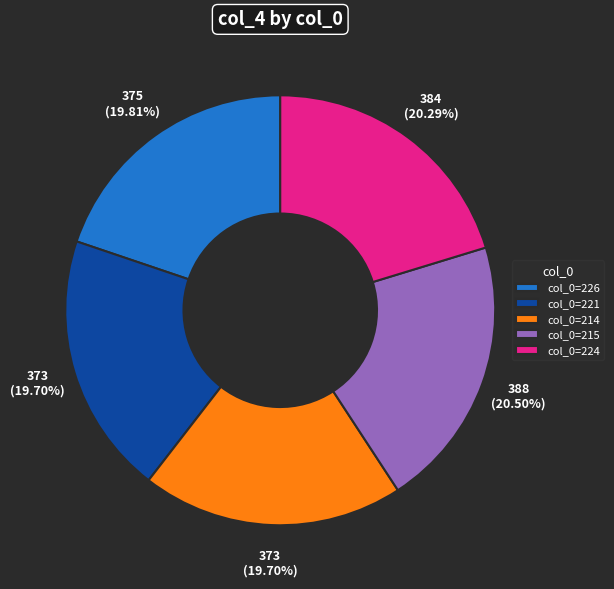

Does any single category account for the majority?

No